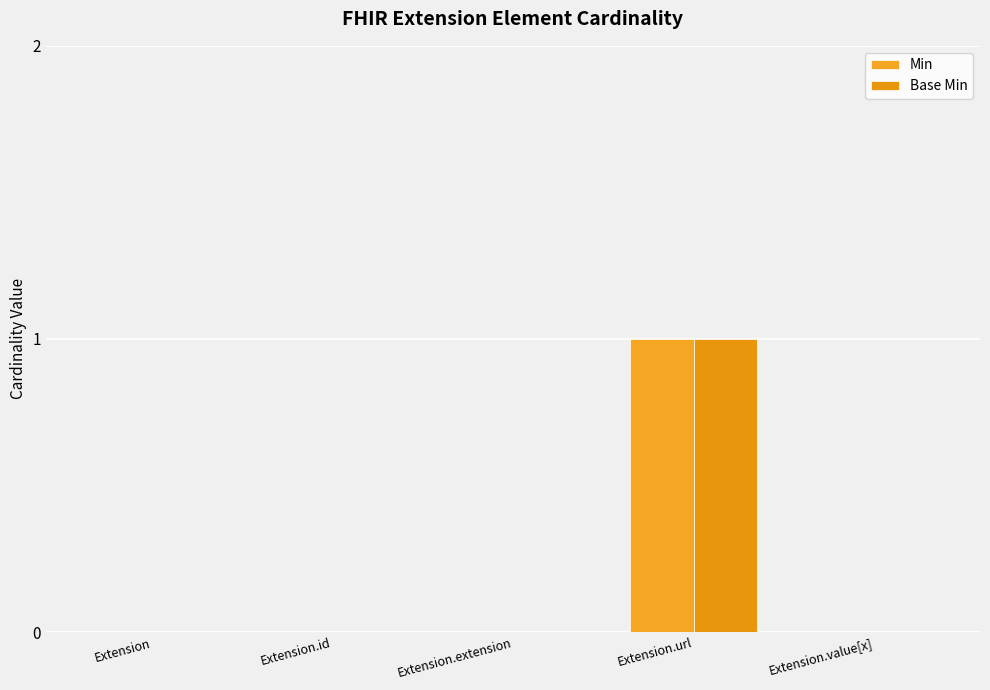

What is the label of the 4th bar from the left?

Extension.url